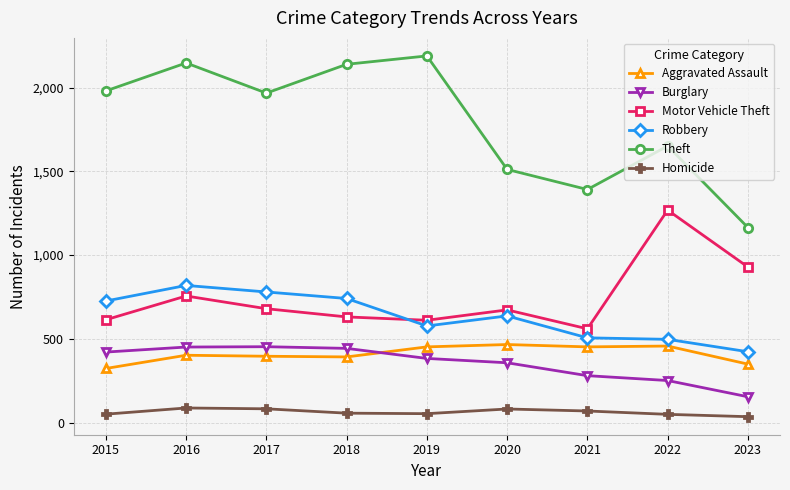

What is the total value across all series at 2019?

4266